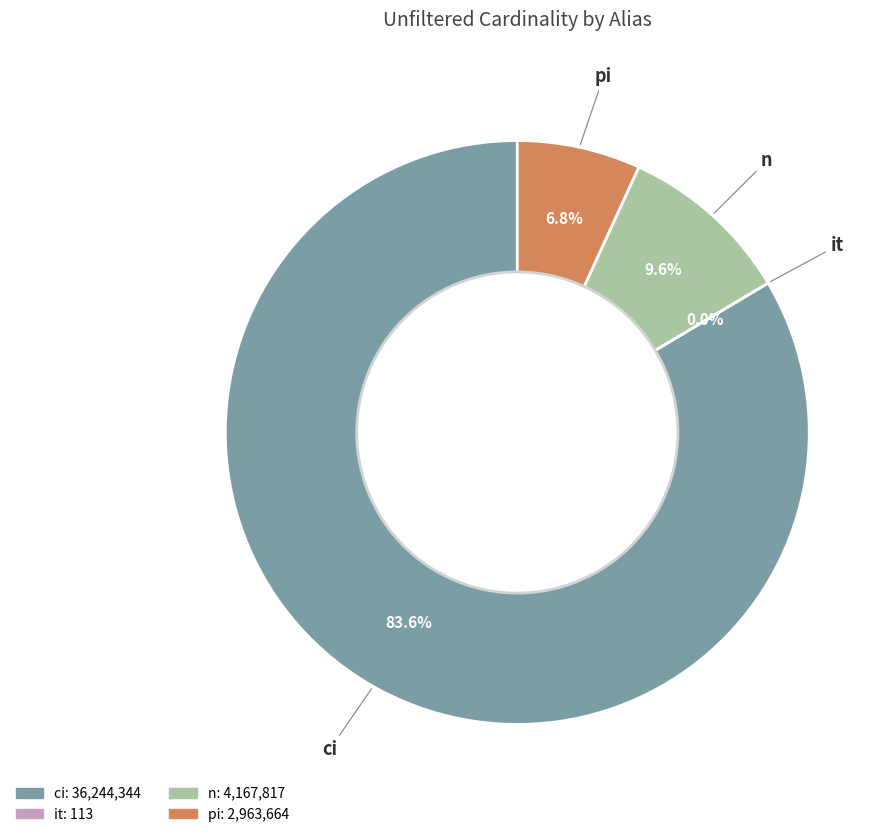

To the nearest percent, what is the average slice percentage?

25%